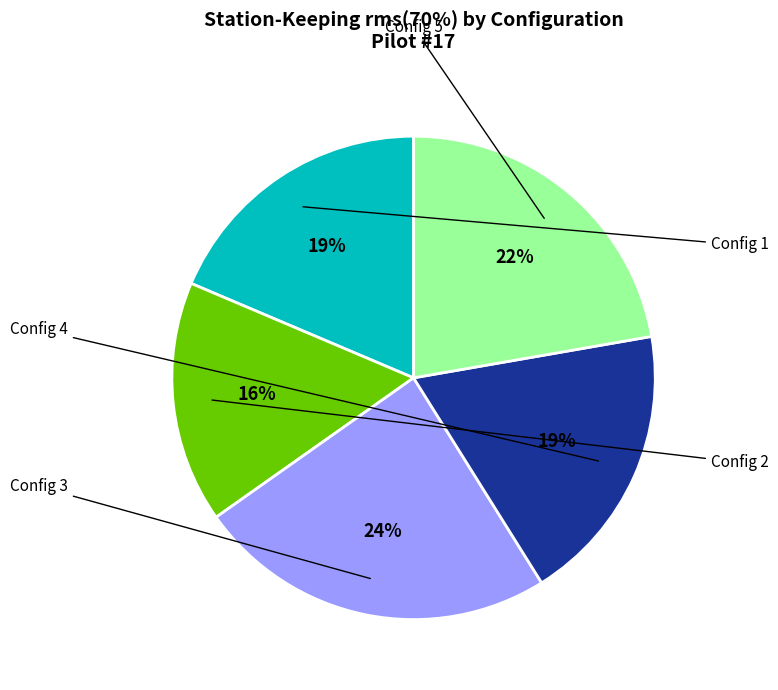

Does any single category account for the majority?

No